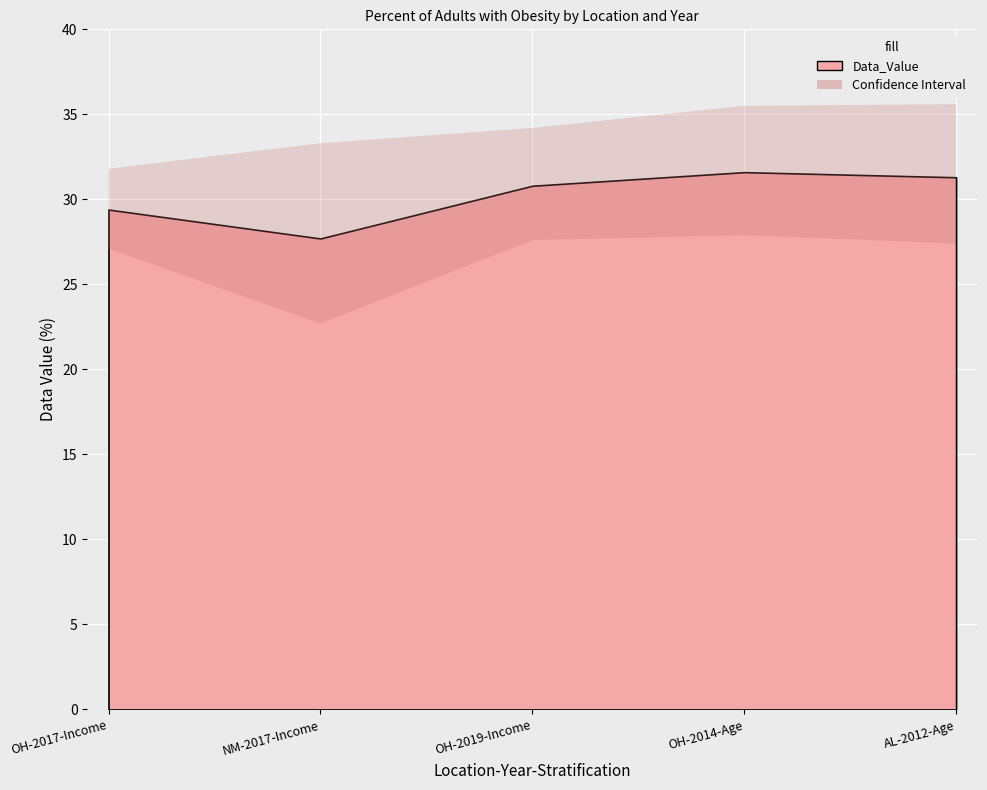

How many categories are shown in the chart?

5